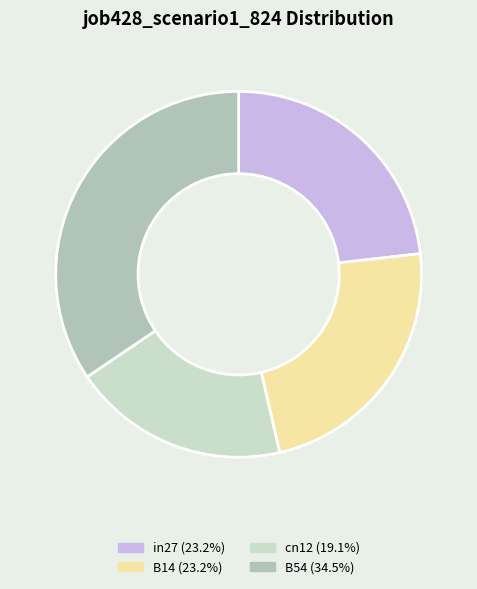

Approximately how many times larger is the value at B54 (34.5%) compared to B14 (23.2%)?

1.5